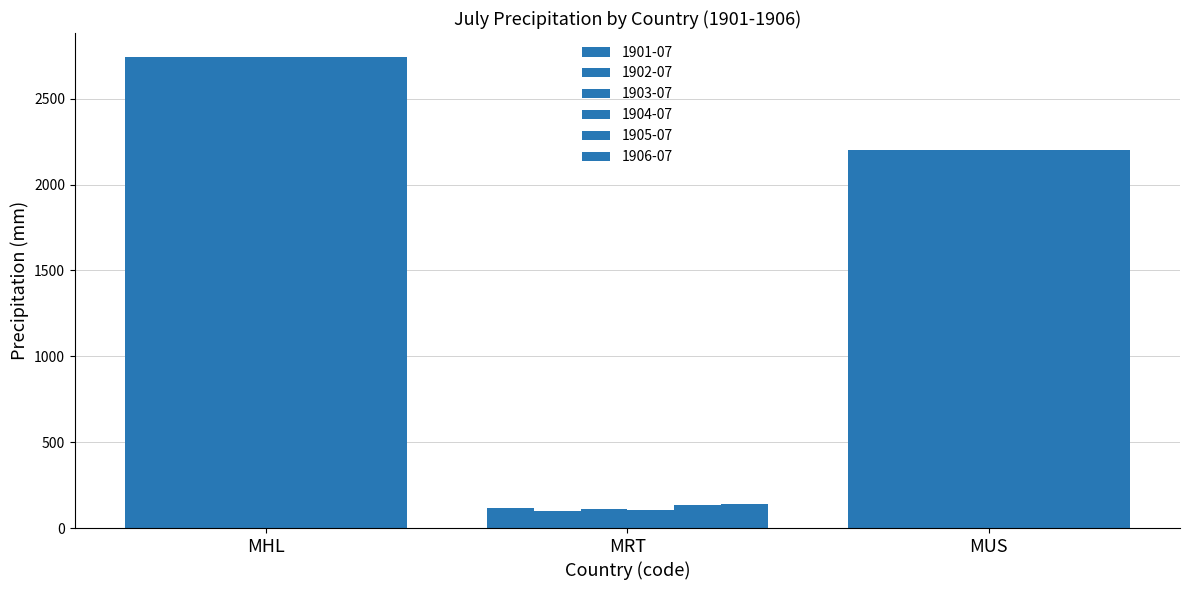

How many categories are shown in the chart?

3